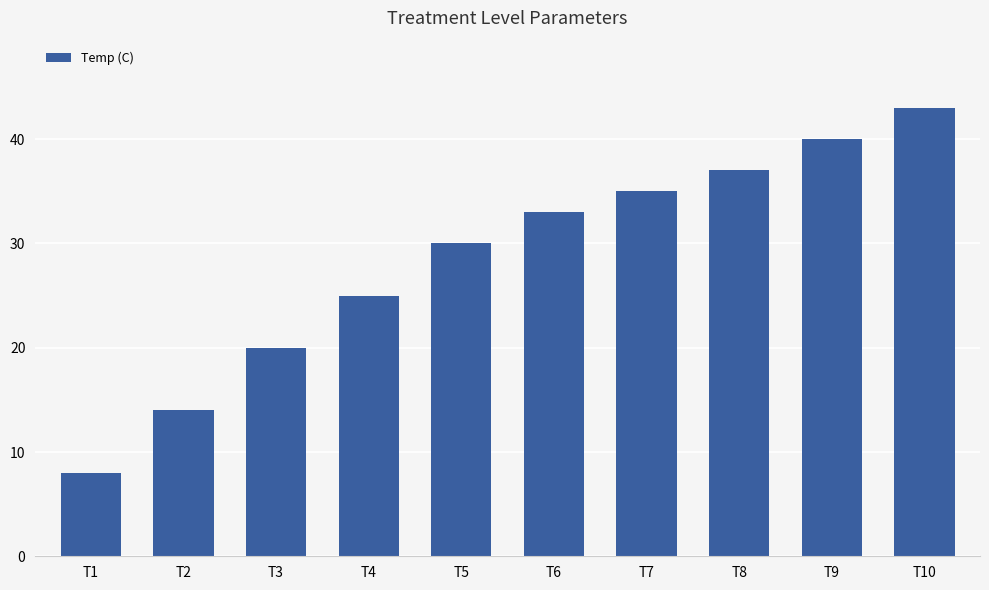

What is the minimum value shown in the chart?

8